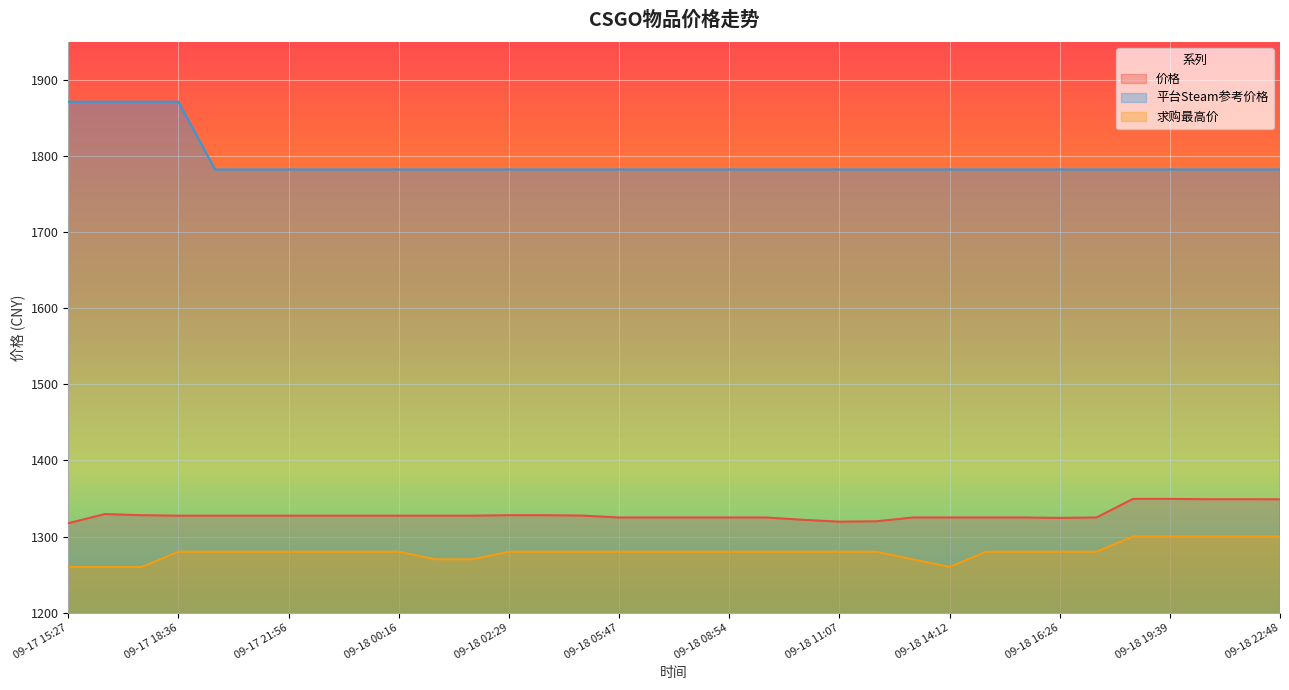

Reading left to right, what are all the values shown in this chart?

价格: 1317.5	1329.5	1328.0	1327.4	1327.4	1327.4	1327.4	1327.4	1327.4	1327.4	1327.4	1327.4	1328.0	1328.0	1327.5	1325.0	1325.0	1325.0	1325.0	1325.0	1322.0	1319.5	1320.0	1325.0	1325.0	1325.0	1325.0	1324.5	1325.0	1349.5	1349.5	1349.0	1349.0	1348.9
平台Steam参考价格: 1871.8	1871.8	1871.8	1871.8	1782.6	1782.6	1782.6	1782.6	1782.6	1782.6	1782.6	1782.6	1782.6	1782.6	1782.6	1782.6	1782.6	1782.6	1782.6	1782.6	1782.6	1782.6	1782.6	1782.6	1782.6	1782.6	1782.6	1782.6	1782.6	1782.6	1782.6	1782.6	1782.6	1782.6
求购最高价: 1260.0	1260.0	1260.0	1280.0	1280.0	1280.0	1280.0	1280.0	1280.0	1280.0	1270.0	1270.0	1280.0	1280.0	1280.0	1280.0	1280.0	1280.0	1280.0	1280.0	1280.0	1280.0	1280.0	1270.0	1260.0	1280.0	1280.0	1280.0	1280.0	1300.0	1300.0	1300.0	1300.0	1300.0